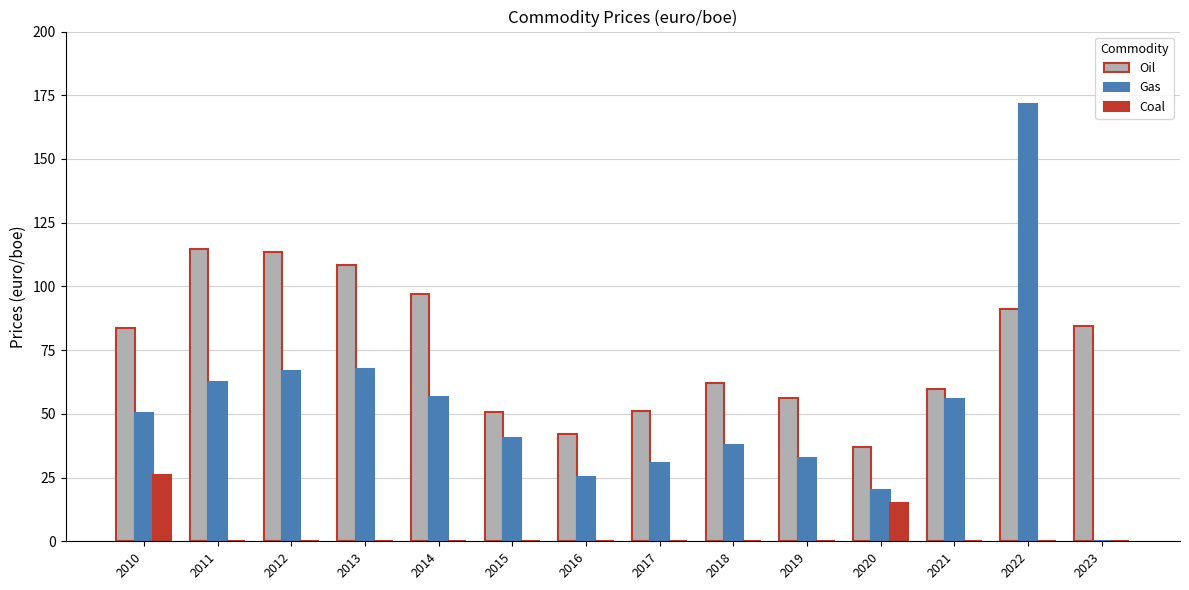

What is the maximum value shown in the chart?

171.4